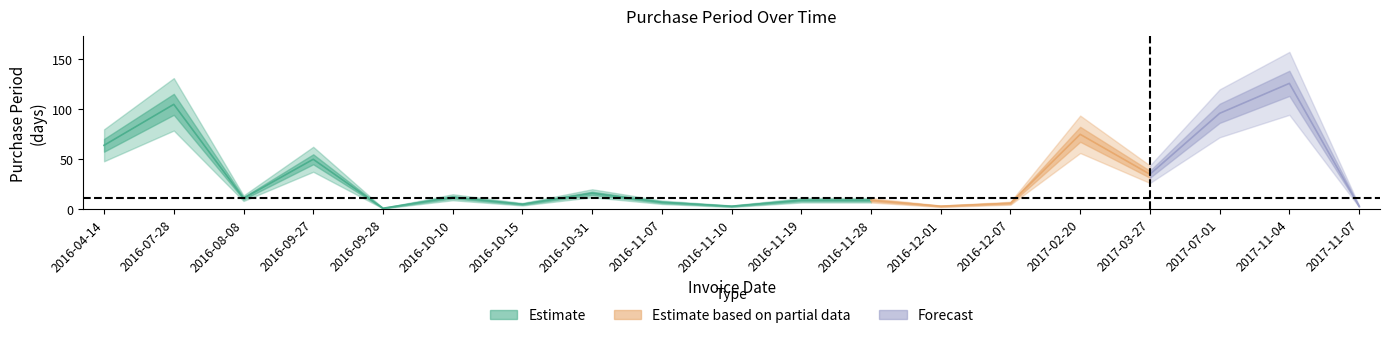

How many lines are shown in the chart?

1